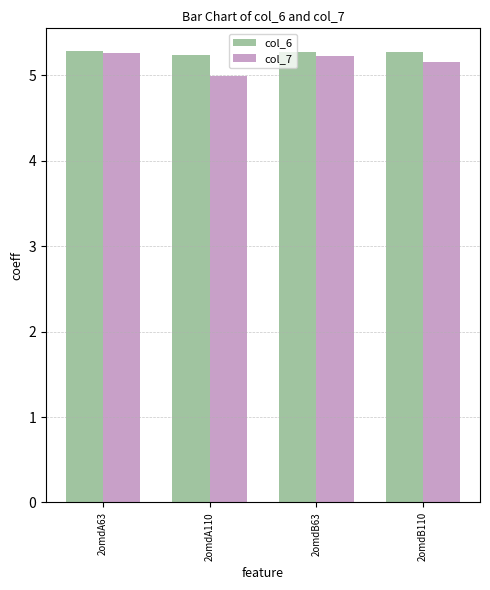

Reading right to left, what are all the values shown in this chart?

col_6: 2omdB110=5.3	2omdB63=5.3	2omdA110=5.2	2omdA63=5.3
col_7: 2omdB110=5.2	2omdB63=5.2	2omdA110=5.0	2omdA63=5.3